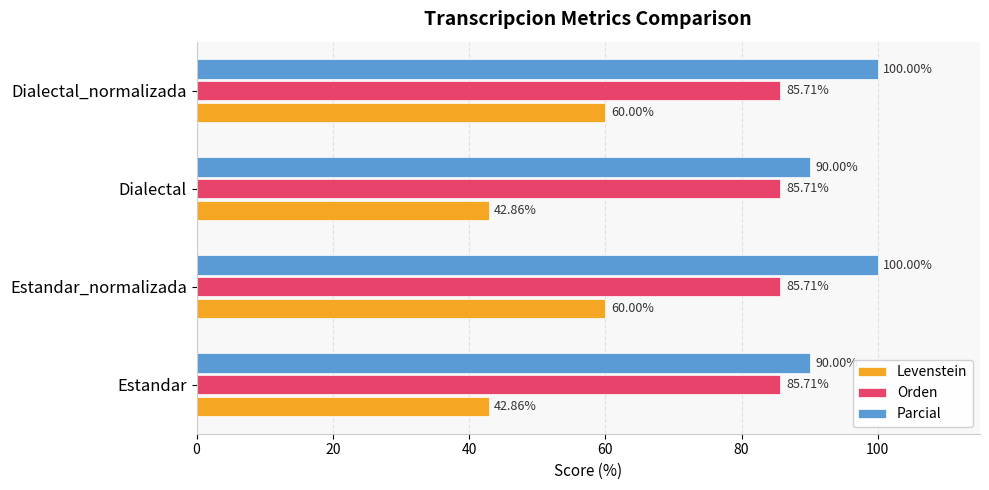

What is the maximum value shown in the chart?

100.0